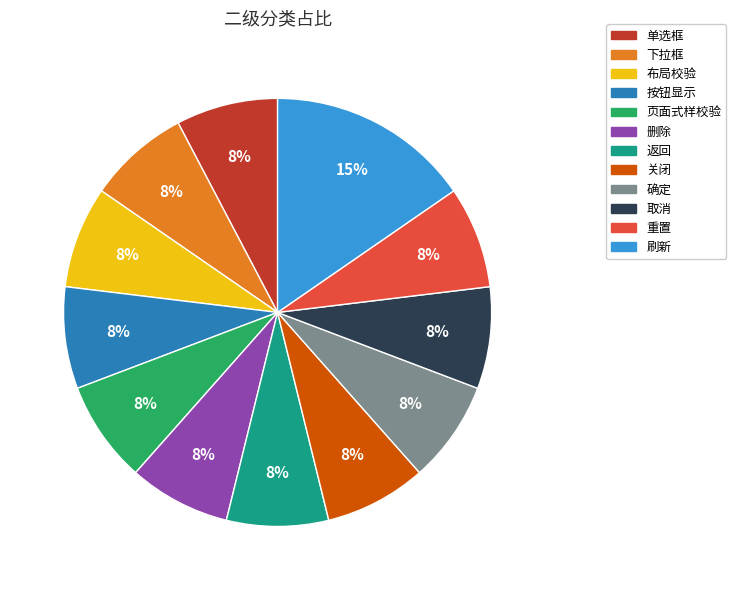

Which slice is the largest?

刷新